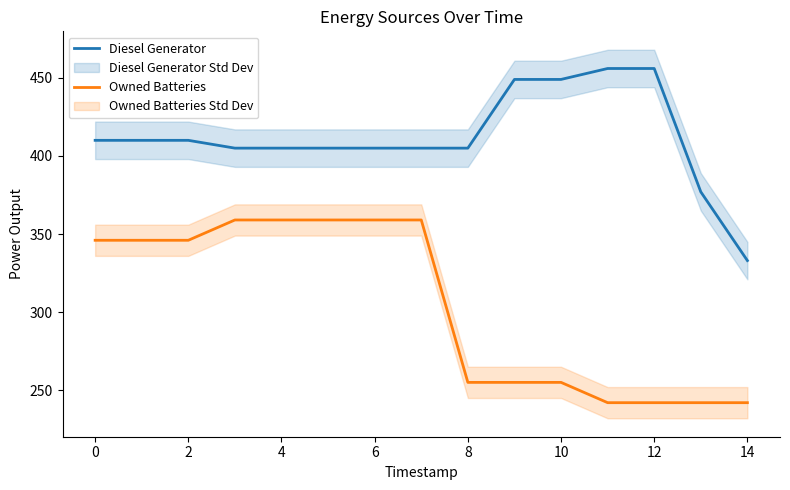

What is the maximum value shown in the chart?

456